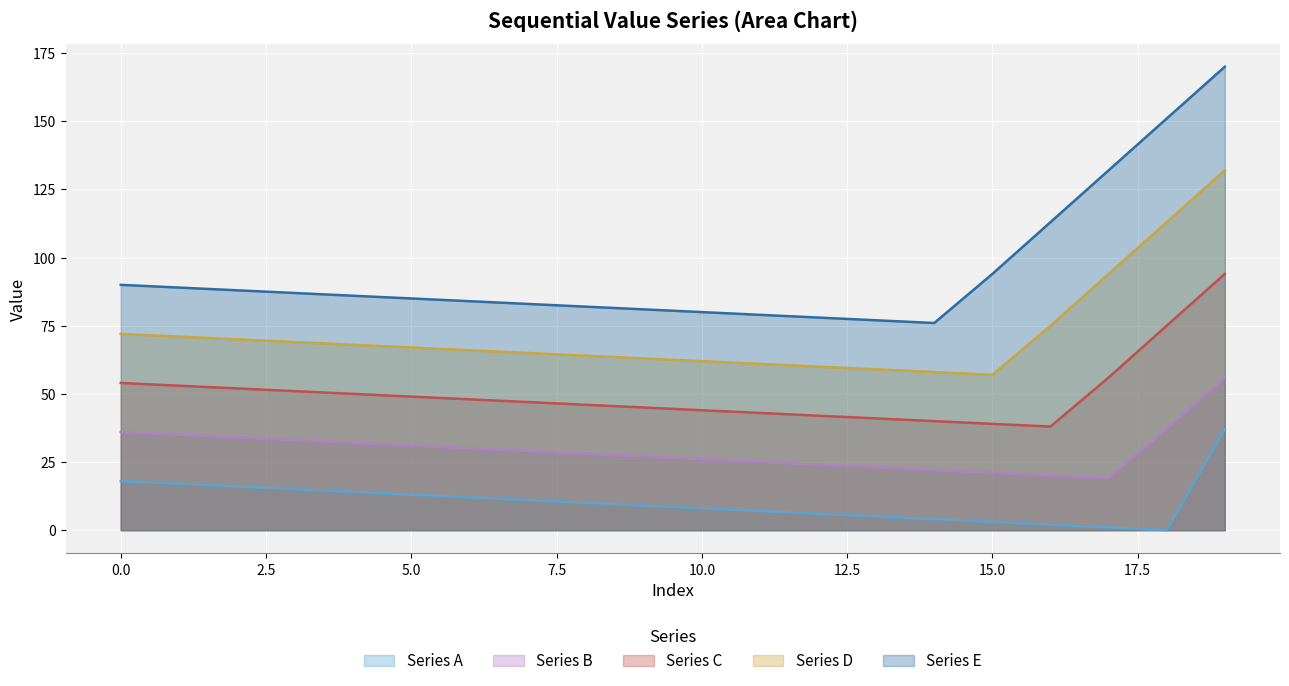

List the series in order of their peak value, lowest first.

Series A, Series B, Series C, Series D, Series E